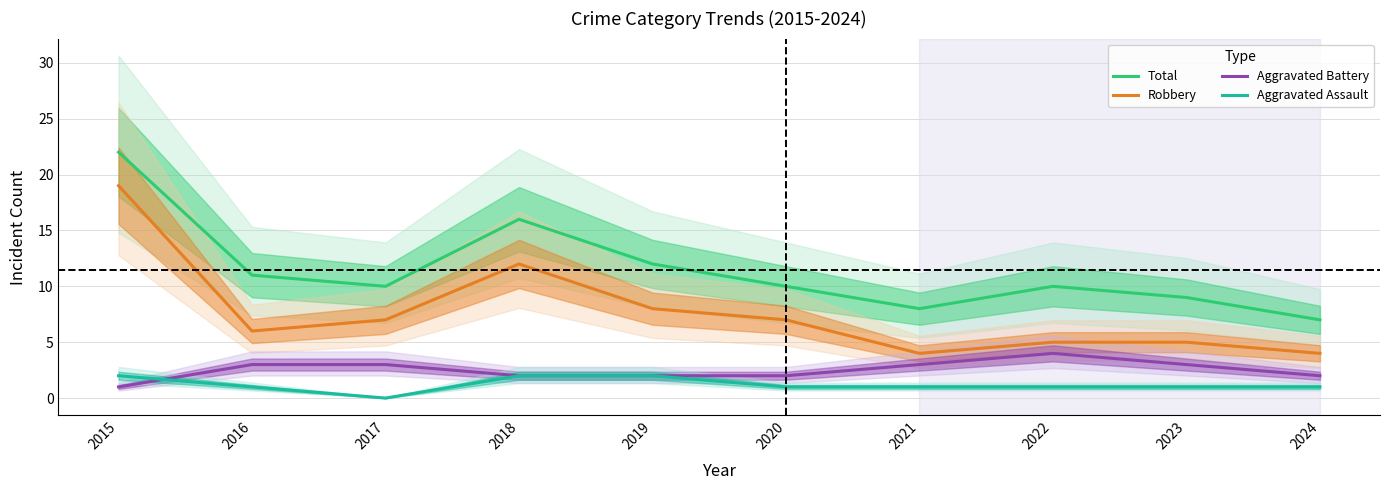

What is the difference between the Total values at 2023 and 2016?

2